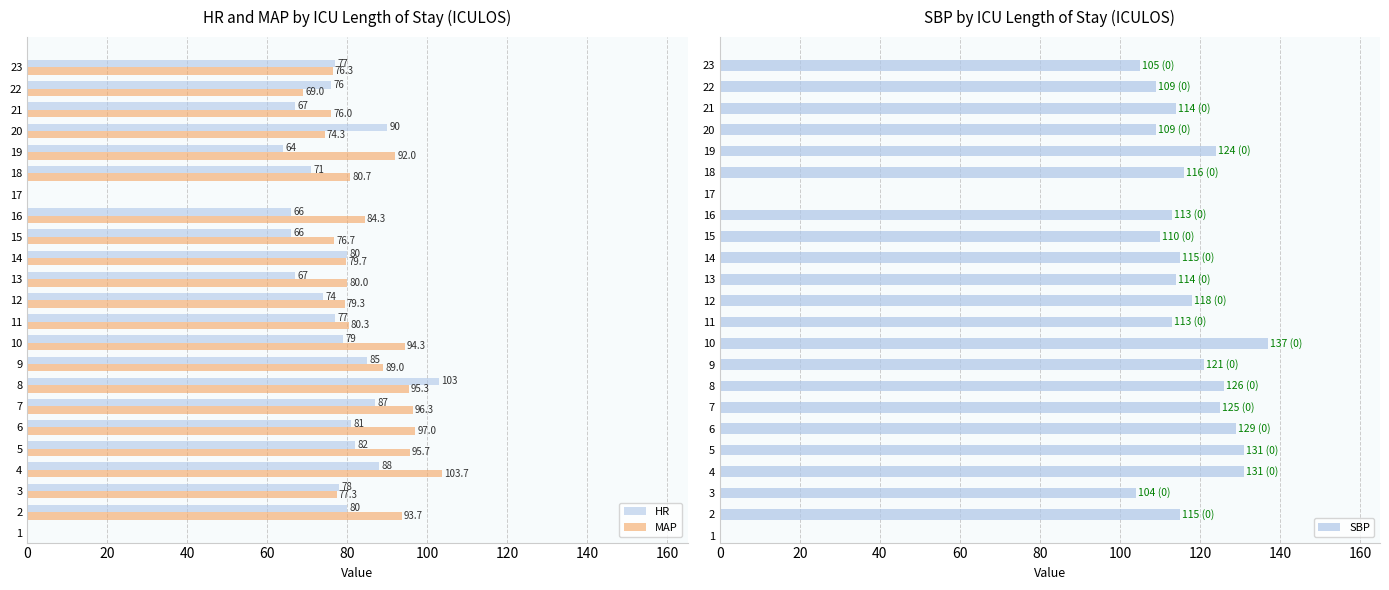

What is the sum of the MAP values at 12 and 5?

175.0